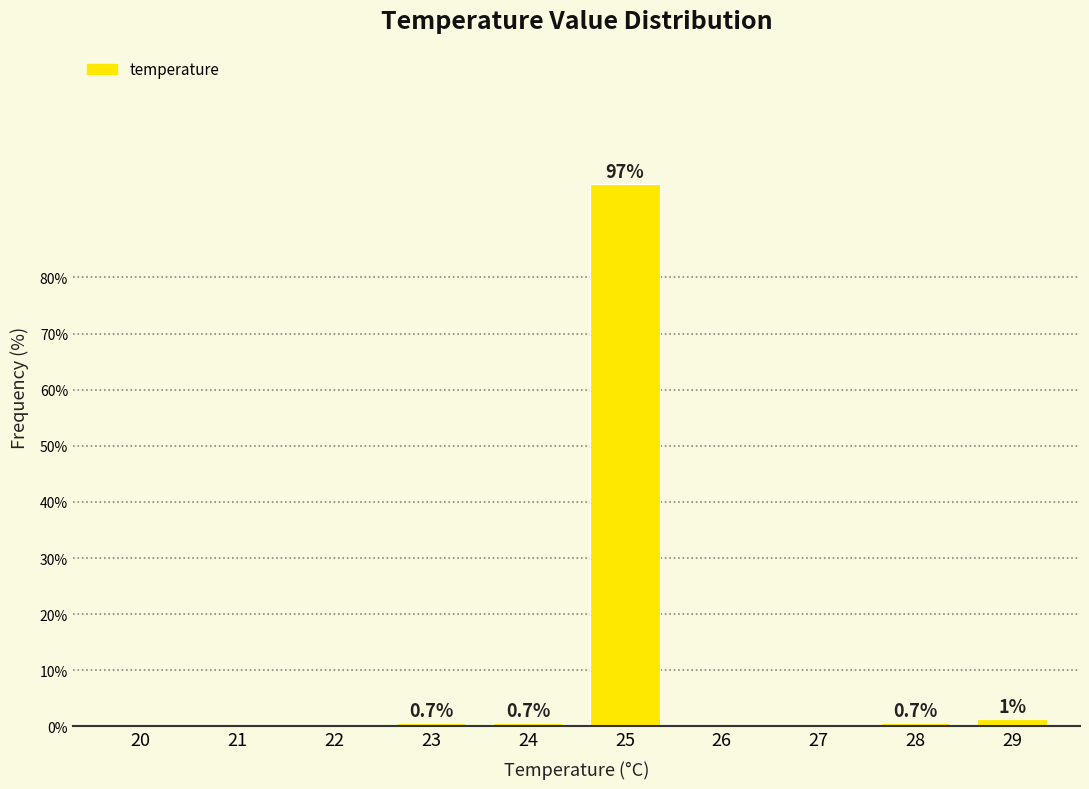

What is the maximum value shown in the chart?

96.7